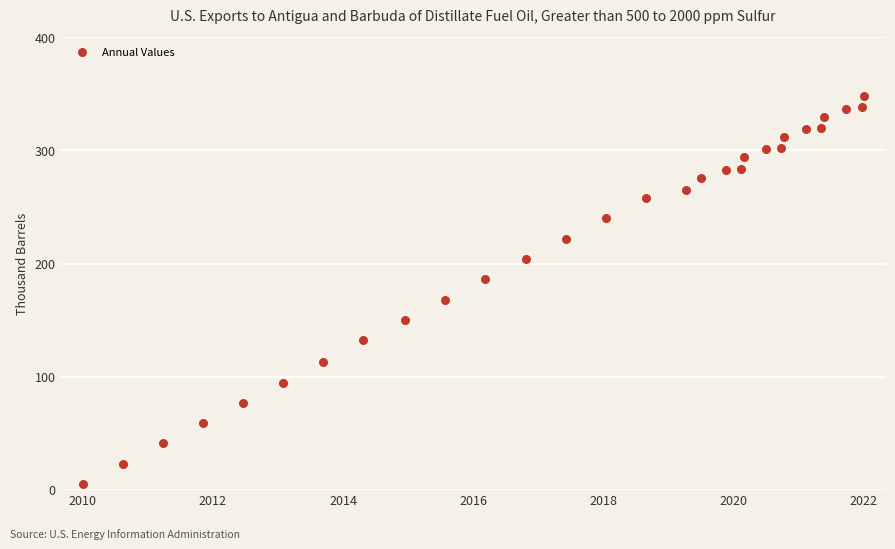

What is the range of Y values (max minus min)?

343